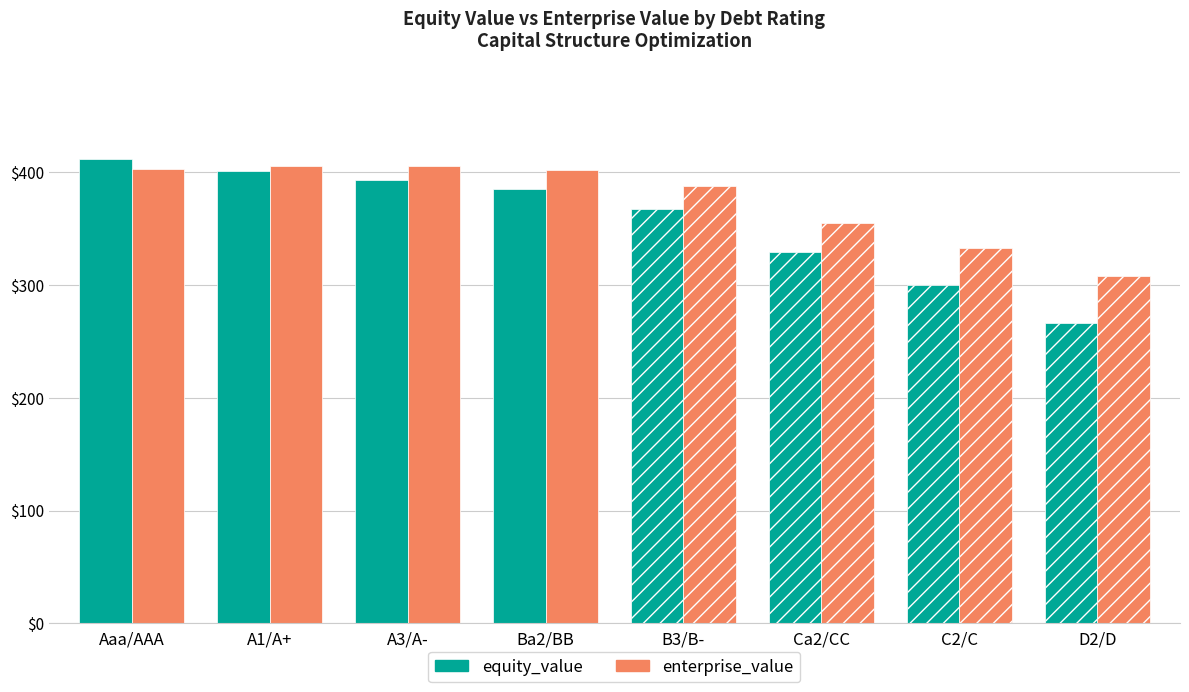

How many categories are shown in the chart?

8